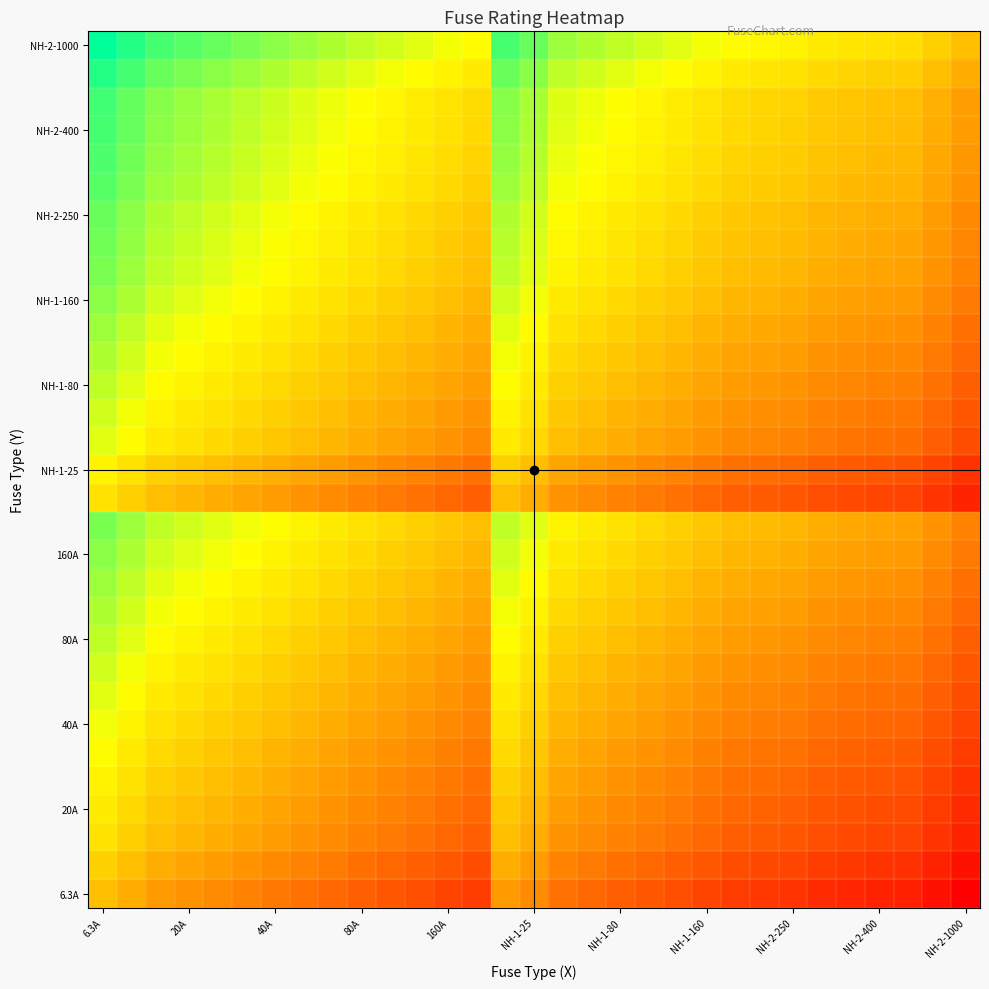

At which category does the chart reach its minimum across all series?

NH-2-1000